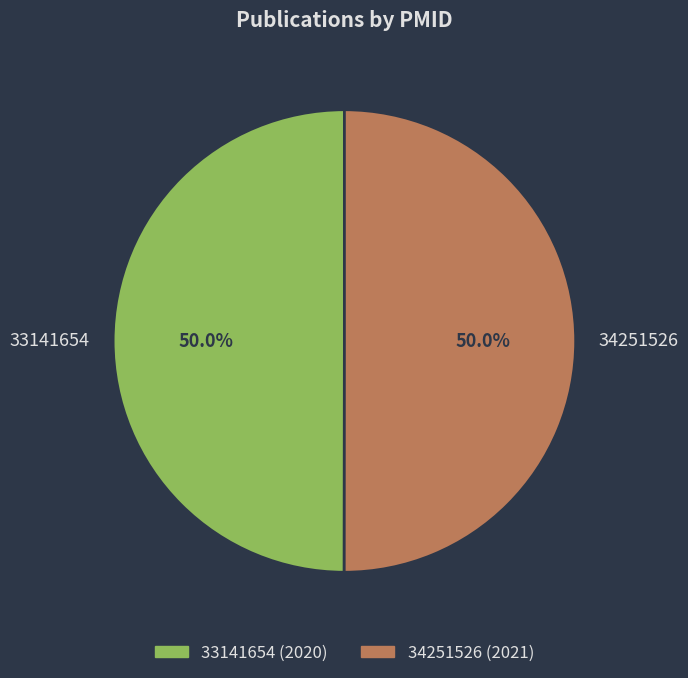

What percentage do 34251526 and 33141654 together represent?

100.0%